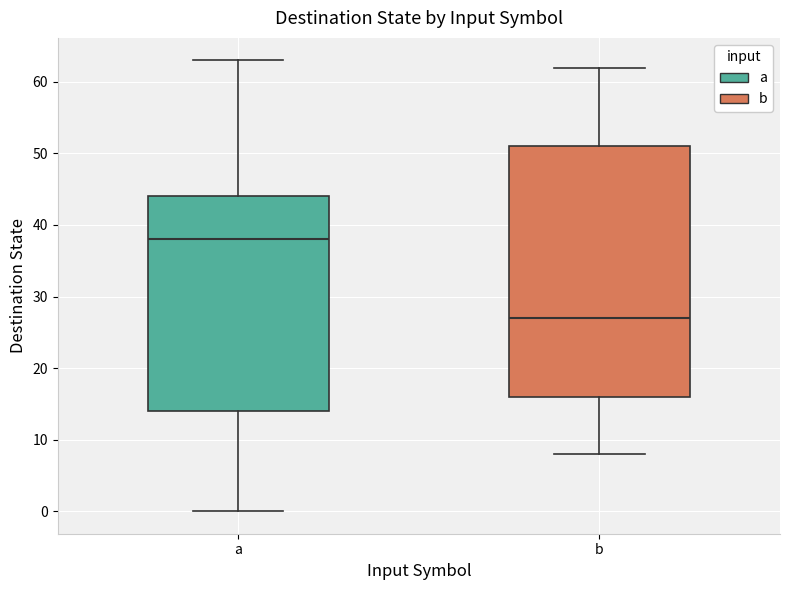

Which box has the lowest median line?

b